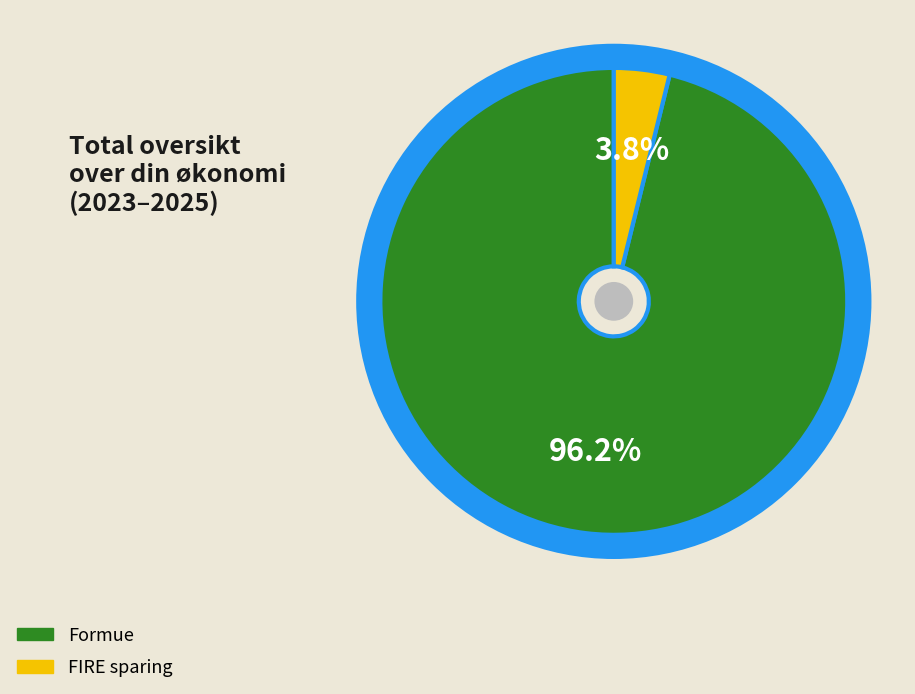

Is there a majority slice in this chart?

Yes